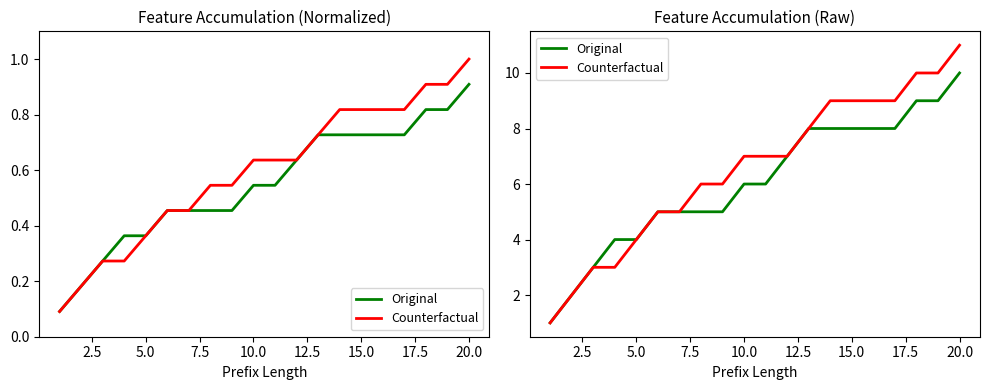

The Original series shows 5 at 18. True or false?

False